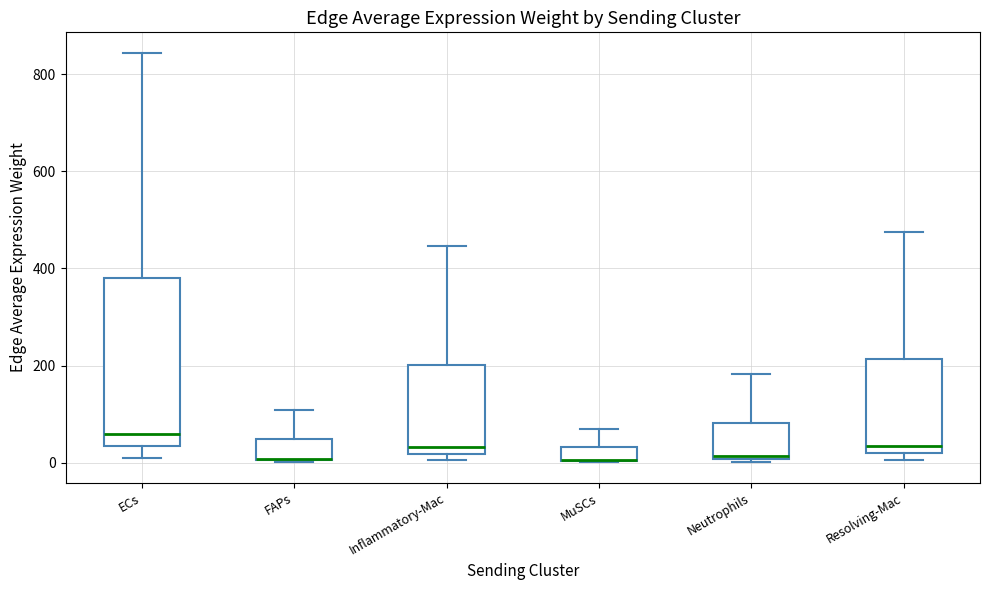

Where does the upper whisker of the box for Neutrophils end on the y-axis? The values are not printed on the chart, so give them approximately, as read against the axis.

180